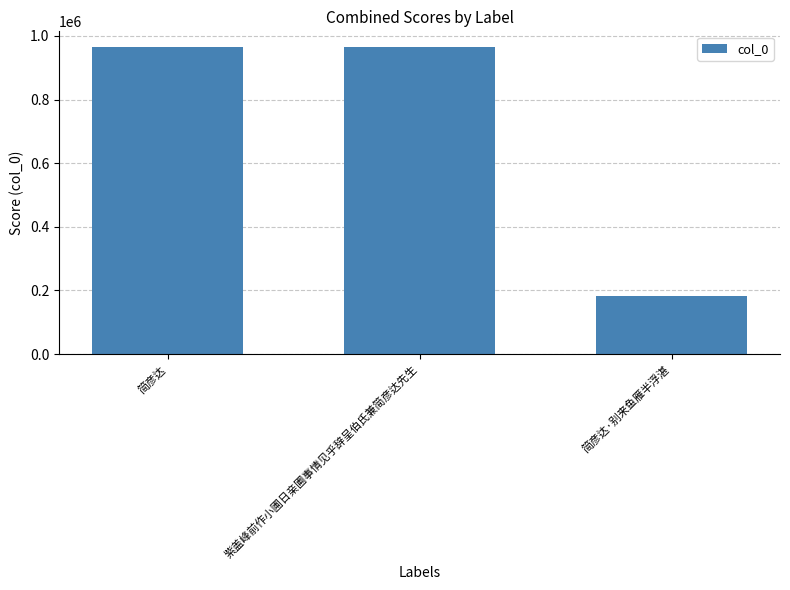

Are the bars grouped side by side (vs. stacked)?

No